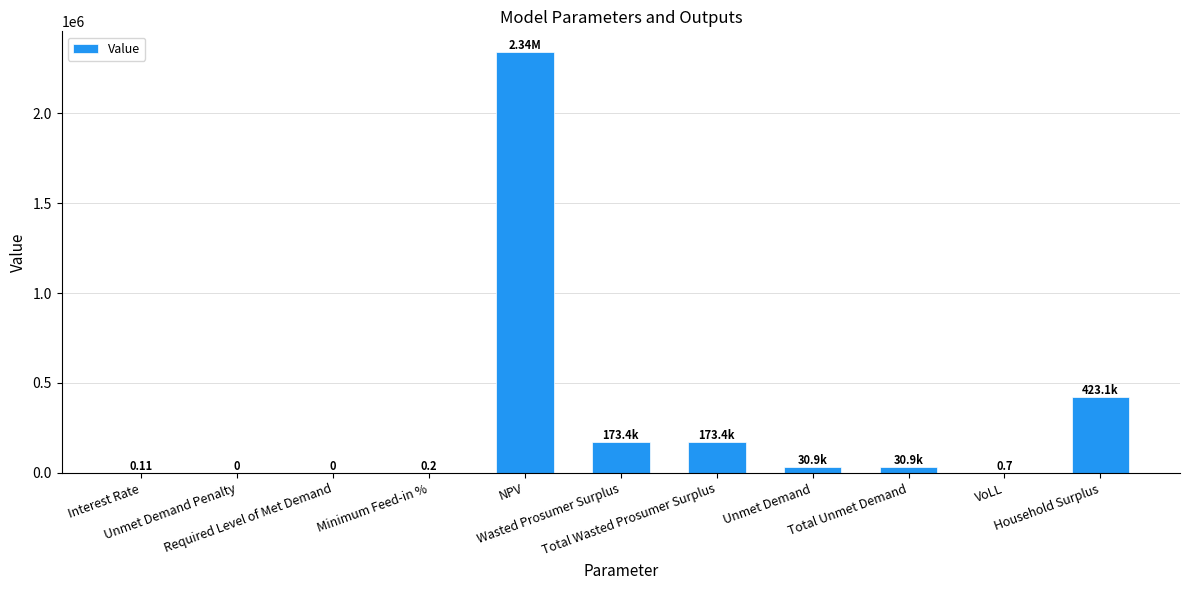

What is the average value?

288202.4